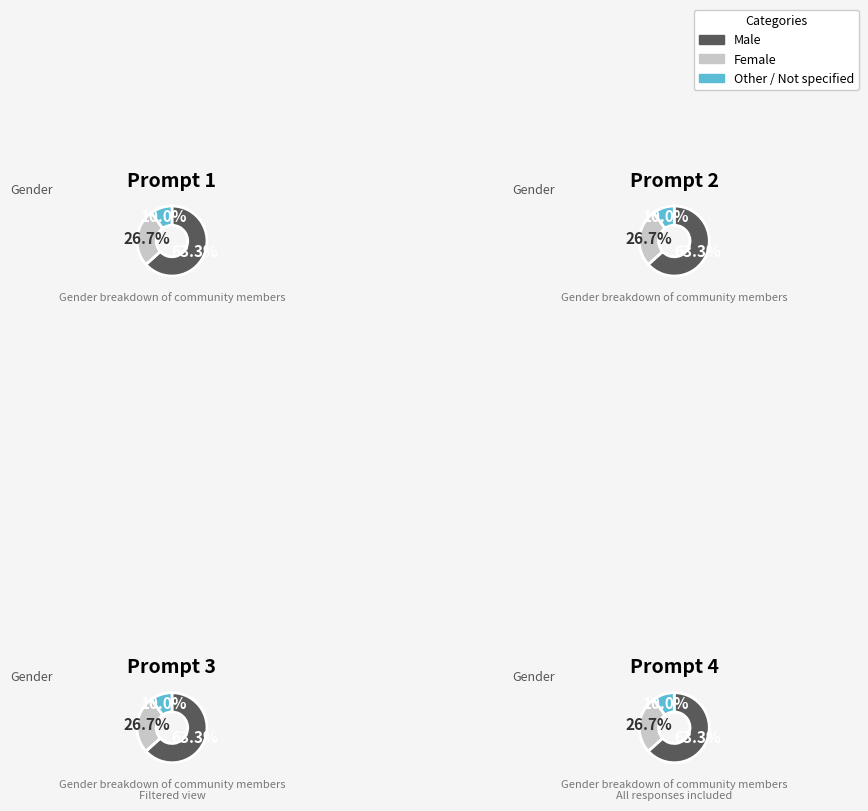

How many segments does this pie chart have?

3